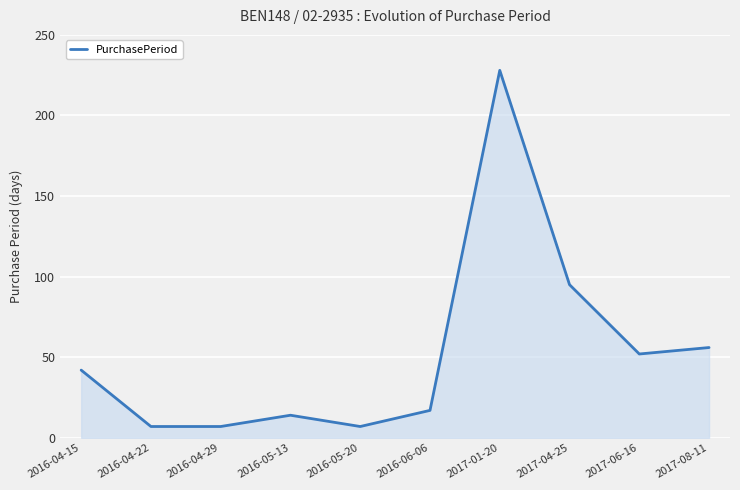

How many categories are shown in the chart?

10